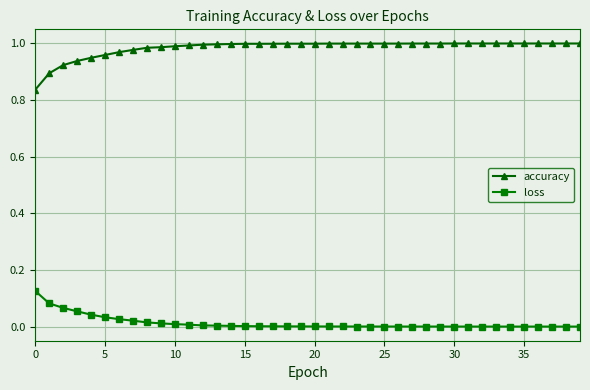

True or false: loss and accuracy cross at least once.

False